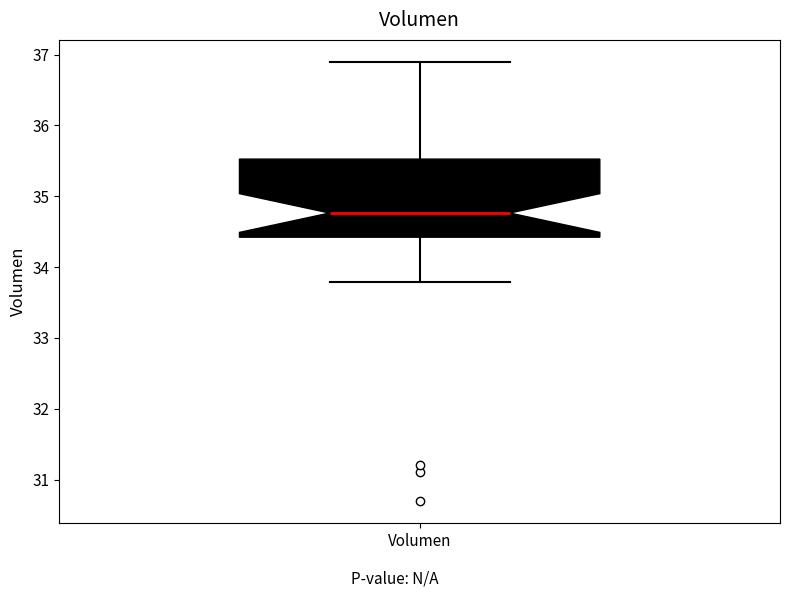

Read this box plot against the y-axis: the position of the median line, the range covered by the box, and the ends of both whiskers. The values are not printed on the chart, so give them approximately, as read against the axis.

median 34.8, box 34.4 to 35.5, whiskers 33.8 to 36.9